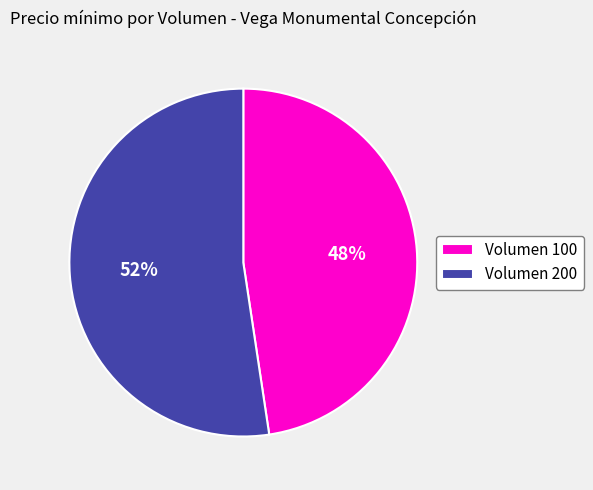

Do Volumen 200 and Volumen 100 together represent more than half of the pie?

Yes